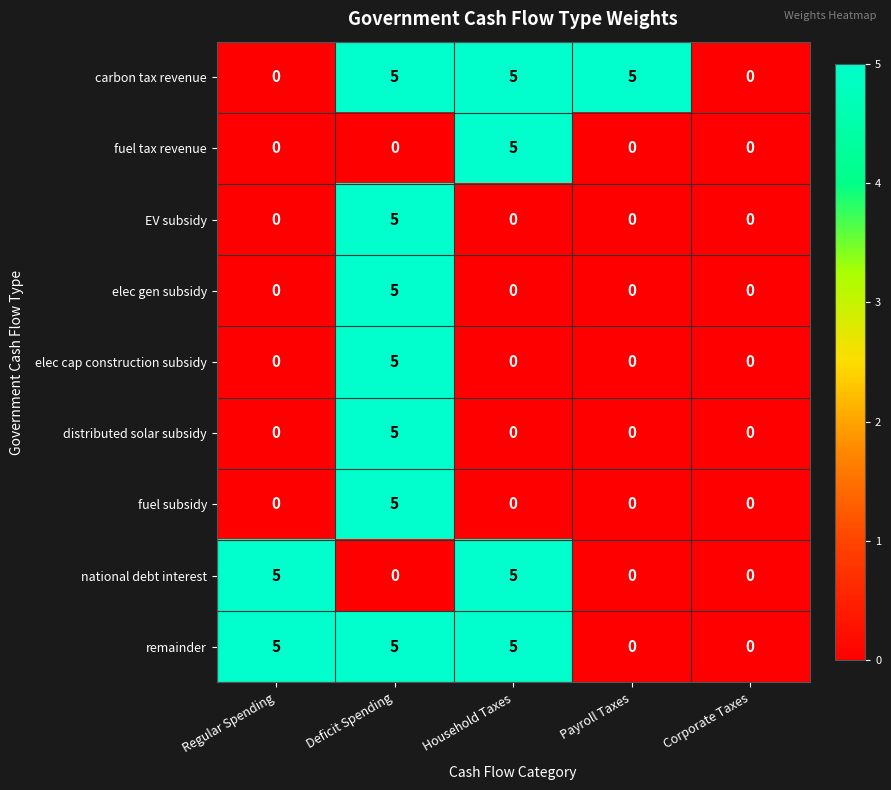

What is the difference between the maximum and minimum values in the elec gen subsidy series?

5